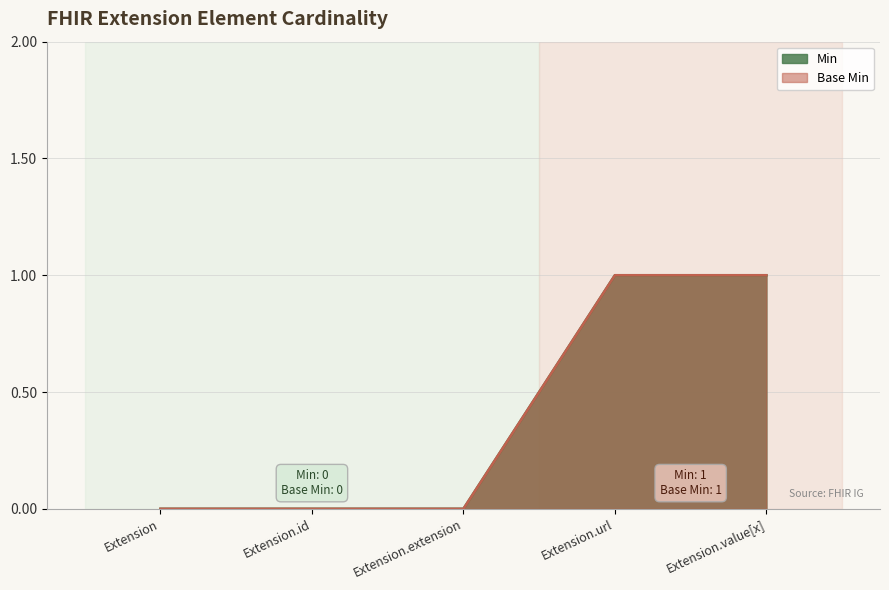

Reading right to left, what are all the values shown in this chart?

Min: Extension.value[x]=1	Extension.url=1	Extension.extension=0	Extension.id=0	Extension=0
Base Min: Extension.value[x]=1	Extension.url=1	Extension.extension=0	Extension.id=0	Extension=0